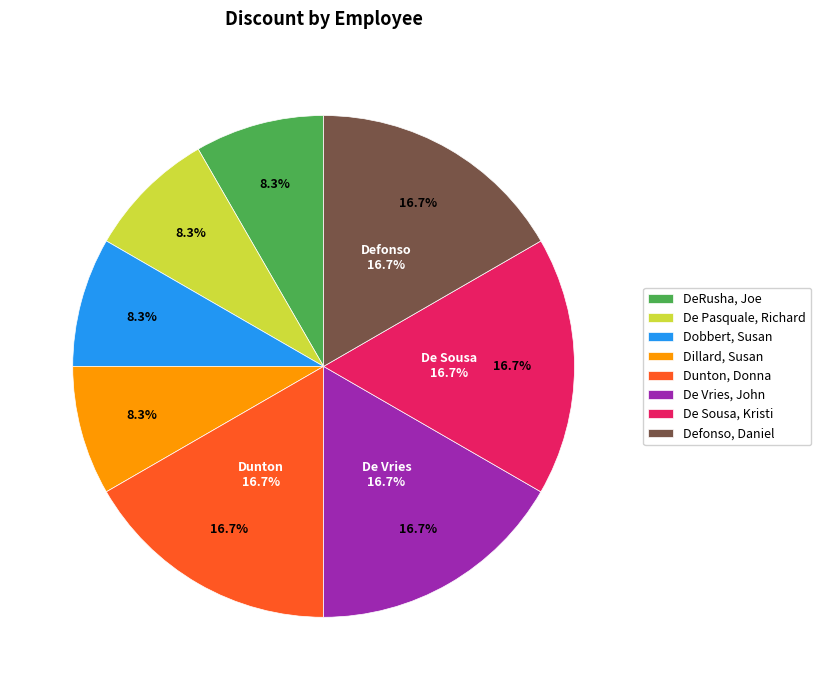

Is it true that Dillard, Susan is 8% of the pie?

True